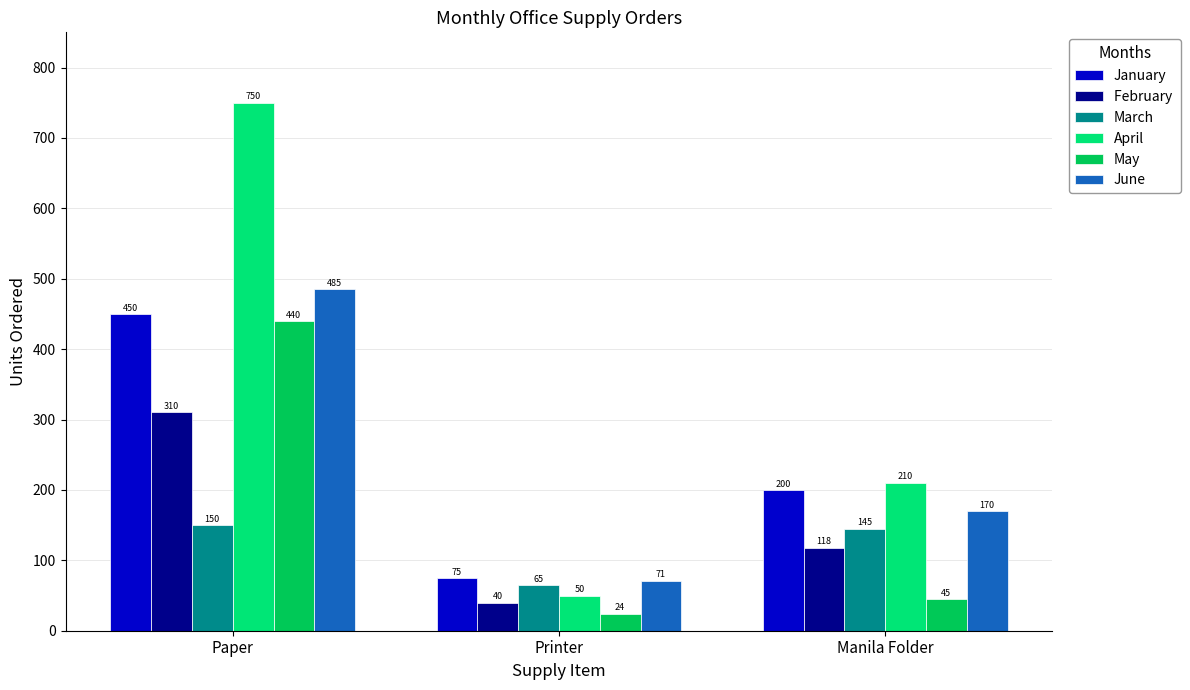

What is the spread (max minus min) of values at Manila Folder?

165